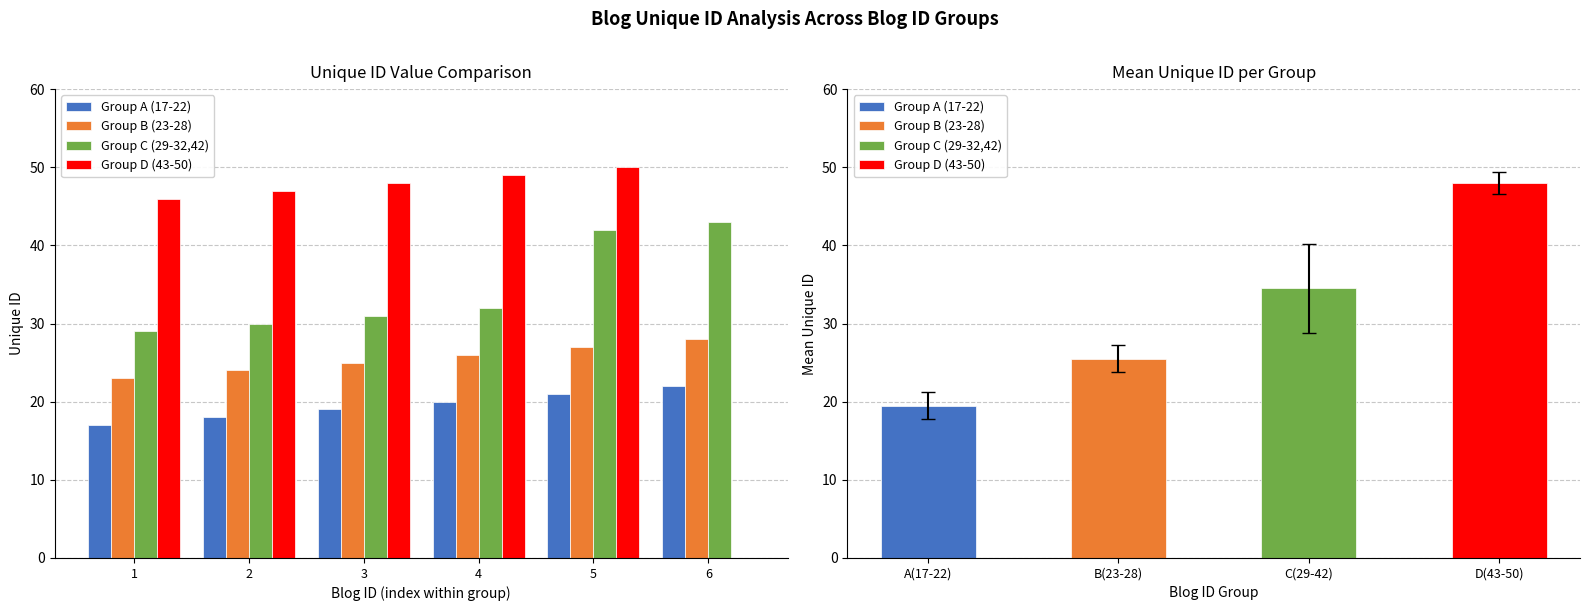

What are all the series names shown in the legend?

Group A (17-22), Group B (23-28), Group C (29-32,42), Group D (43-50)